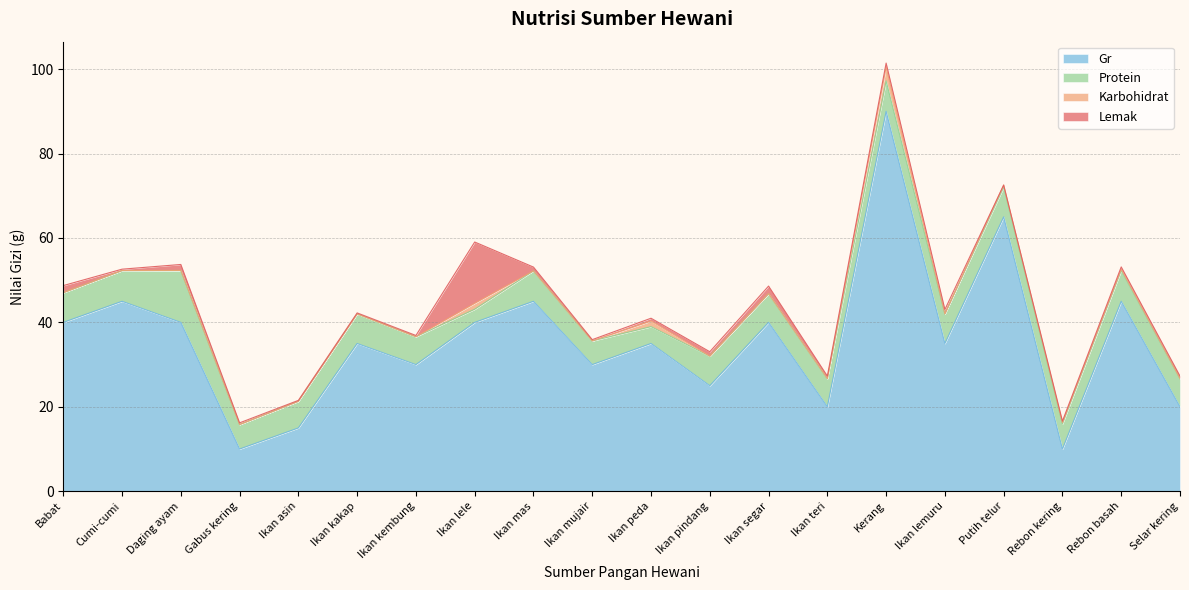

List the series in order of their peak value, lowest first.

Karbohidrat, Protein, Lemak, Gr